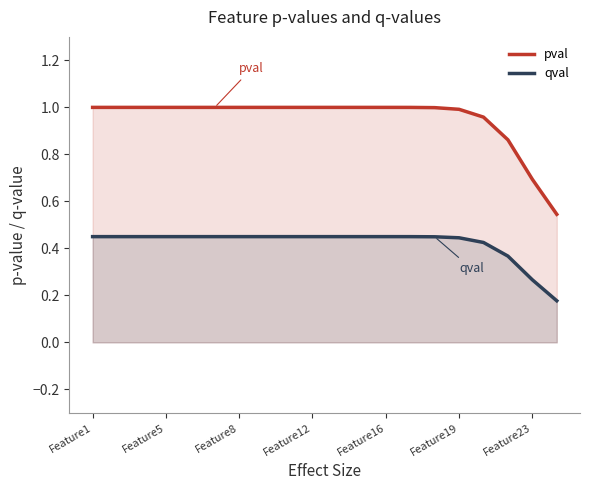

True or false: qval has a value of 0.2 at Feature1.

False